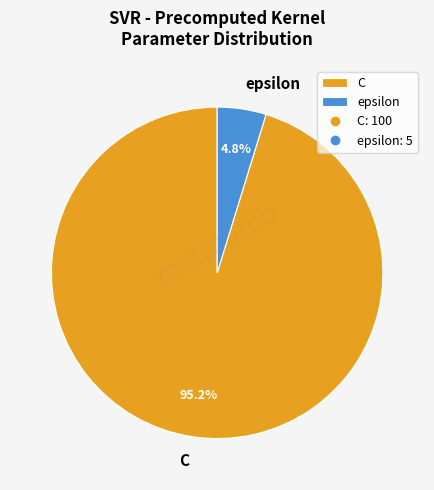

What is the largest slice in the pie chart?

C